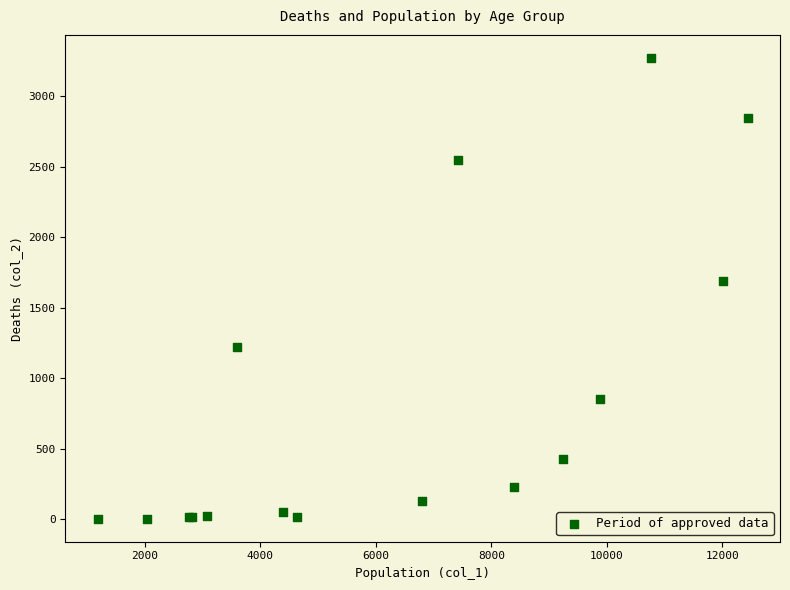

What Y value in the scatter plot is closest to 1638?

1690